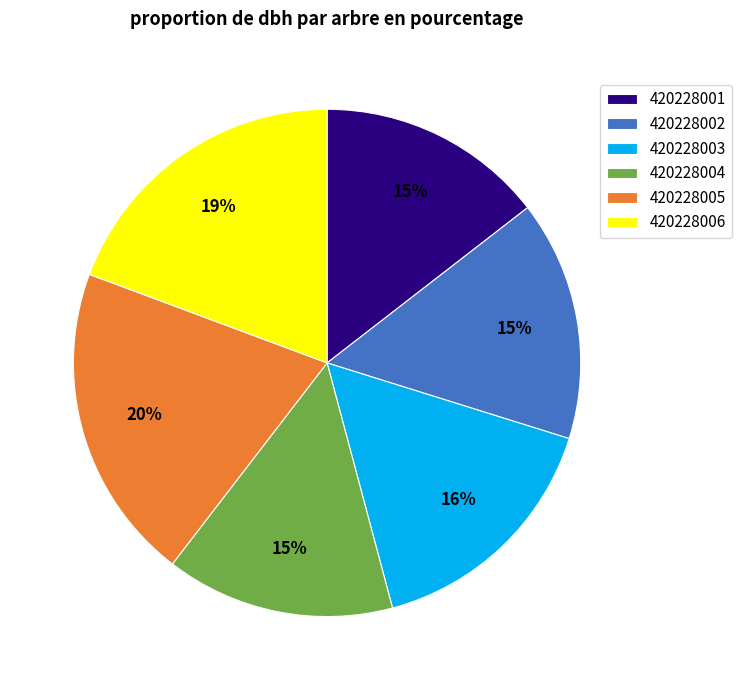

Is 420228001 the majority of the pie?

No